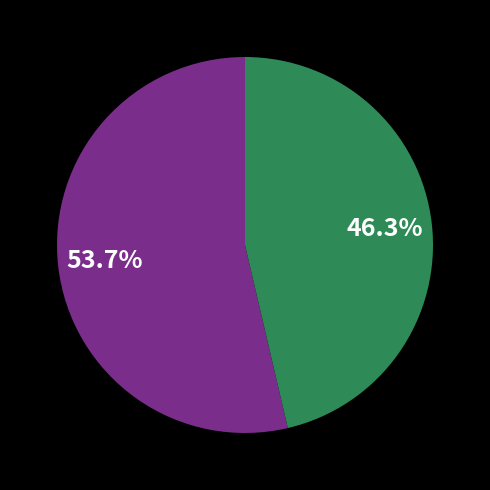

Is there a majority slice in this chart?

Yes